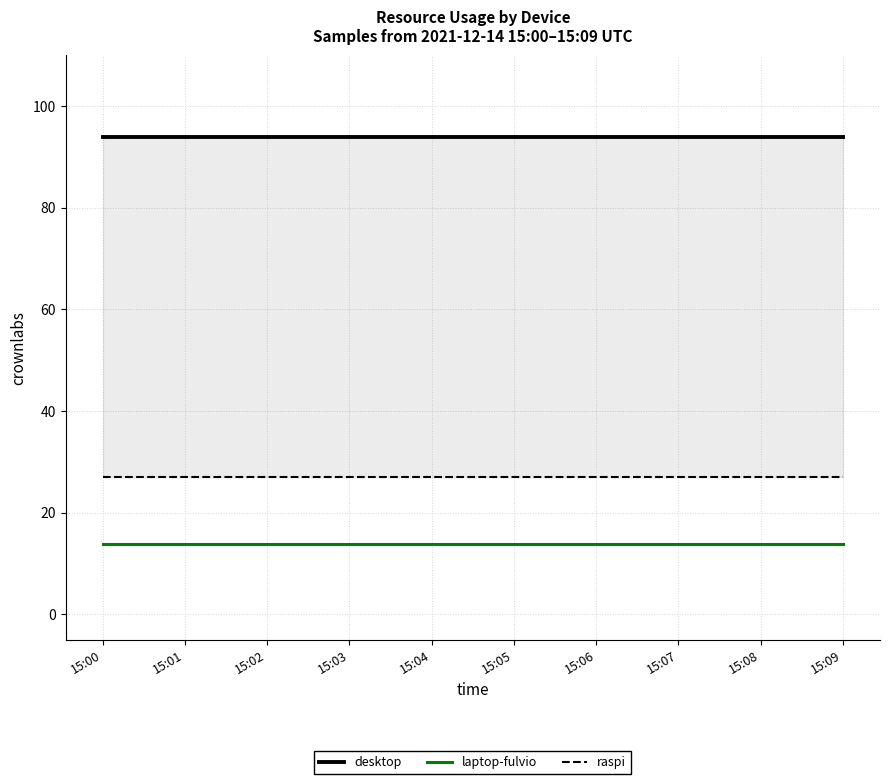

Rank the categories by desktop value from highest to lowest.

15:00, 15:01, 15:02, 15:03, 15:04, 15:05, 15:06, 15:07, 15:08, 15:09